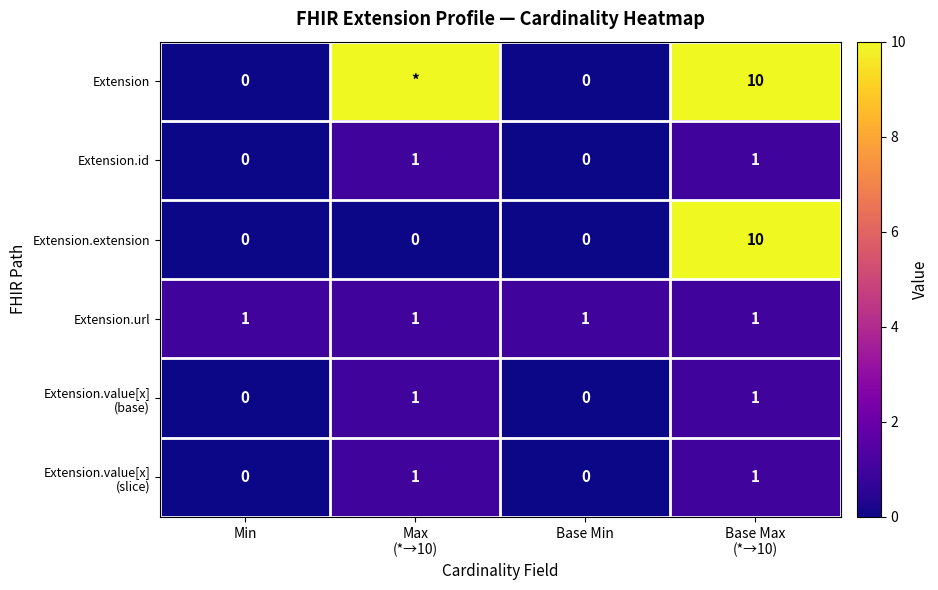

True or false: Extension.extension has a value of 0 at Min.

True